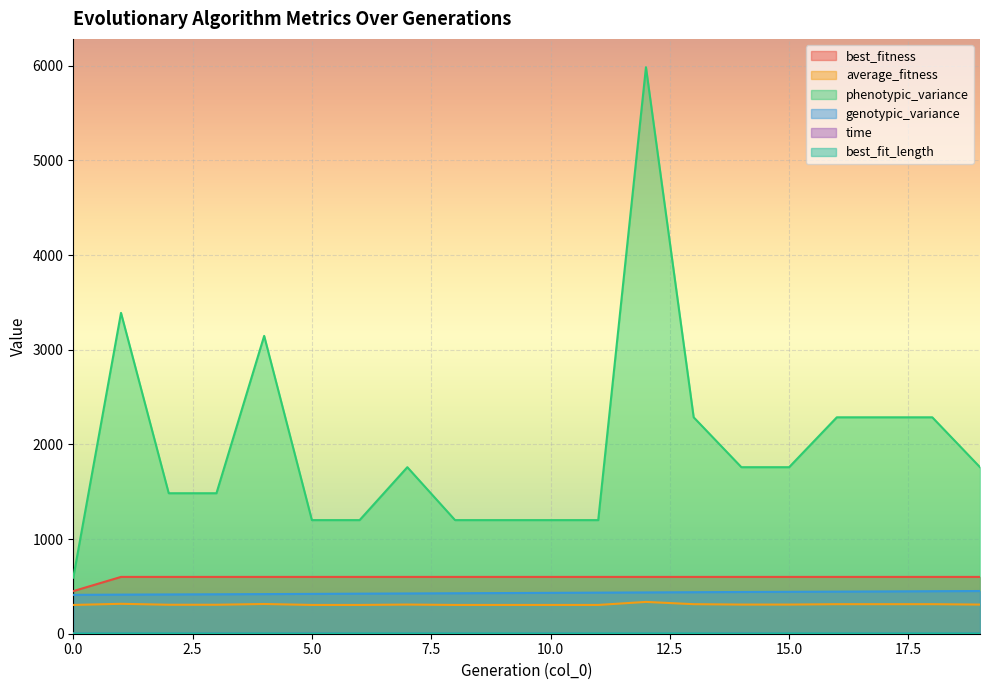

What is the difference between the maximum and minimum values in the best_fit_length series?

1.0